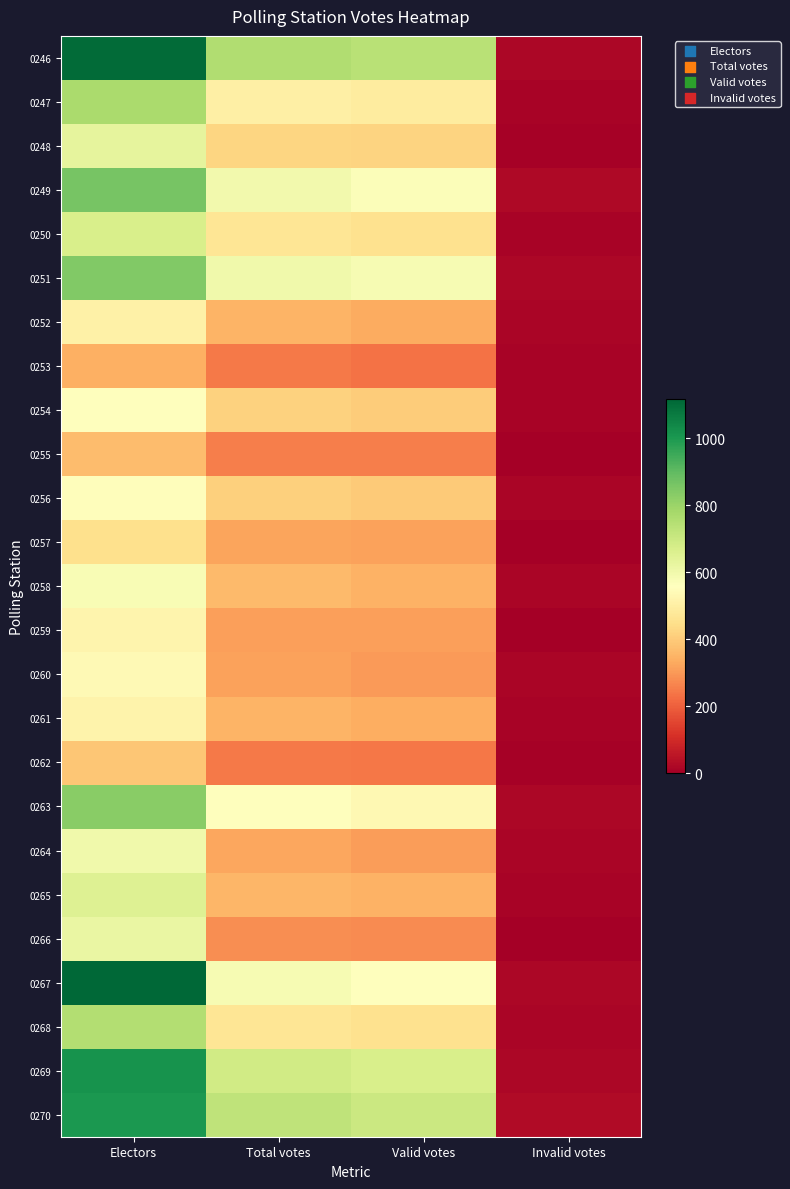

What is the difference between the highest and lowest values at Valid votes?

503